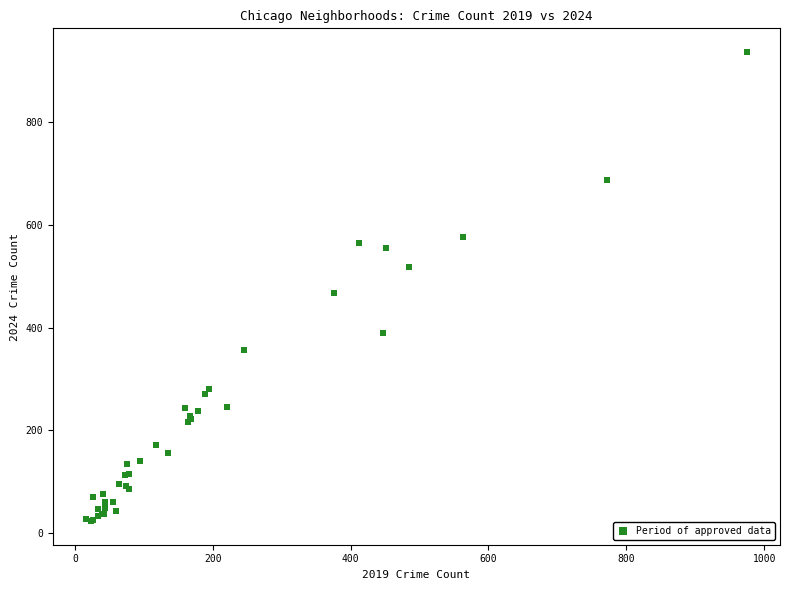

What Y value in the scatter plot is closest to 480?

467